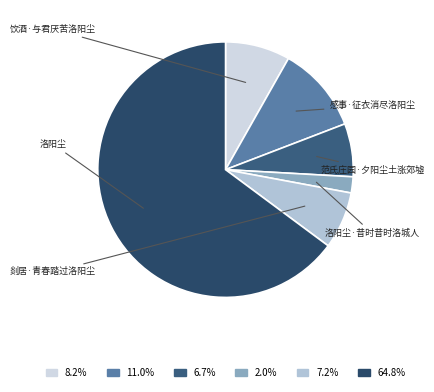

Count the number of slices in the pie.

6